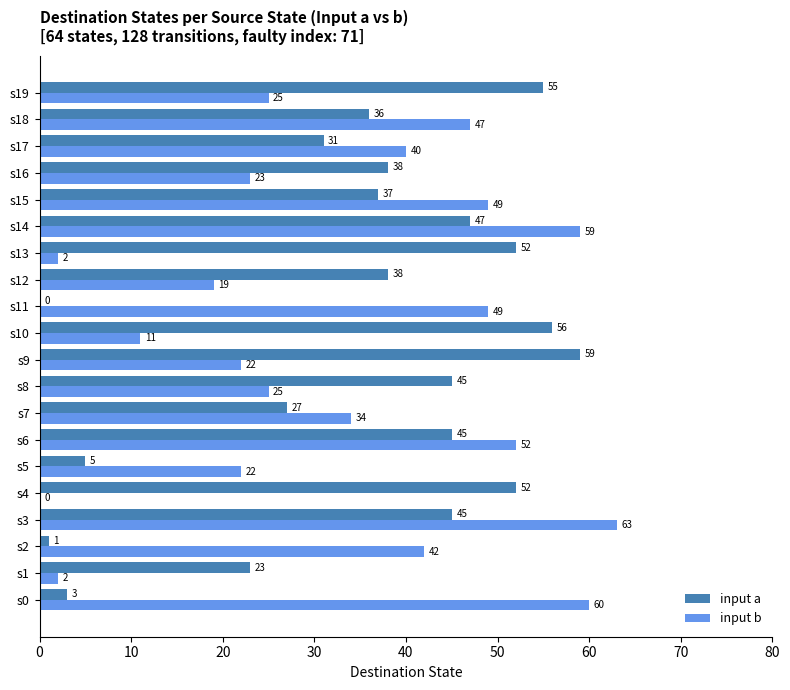

What is the total value across all series at s4?

52